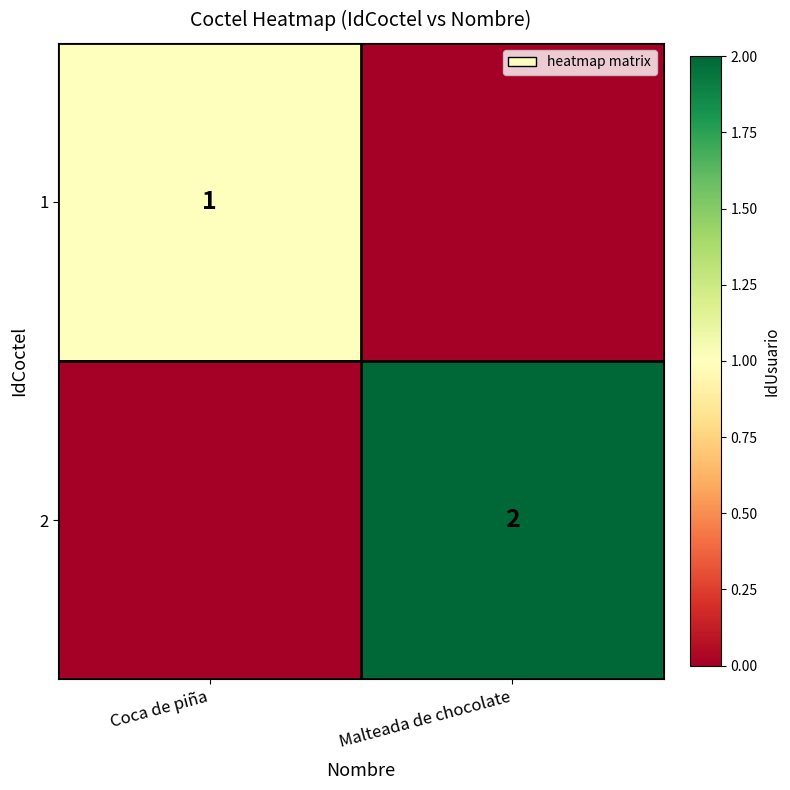

The 2 series shows 2 at Malteada de chocolate. True or false?

True